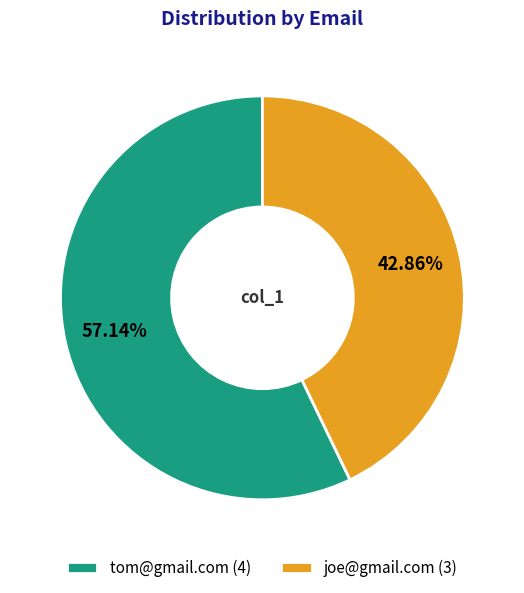

Which category has the smallest portion of the pie?

joe@gmail.com